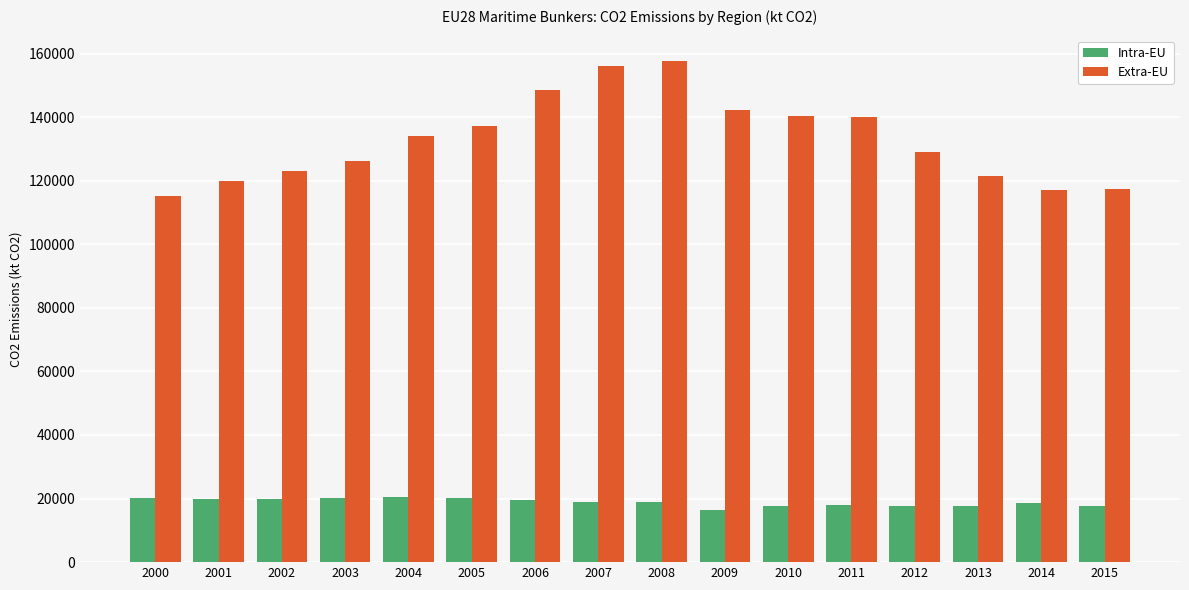

What is the value of the Extra-EU bar at the 12th from the left?

140035.6